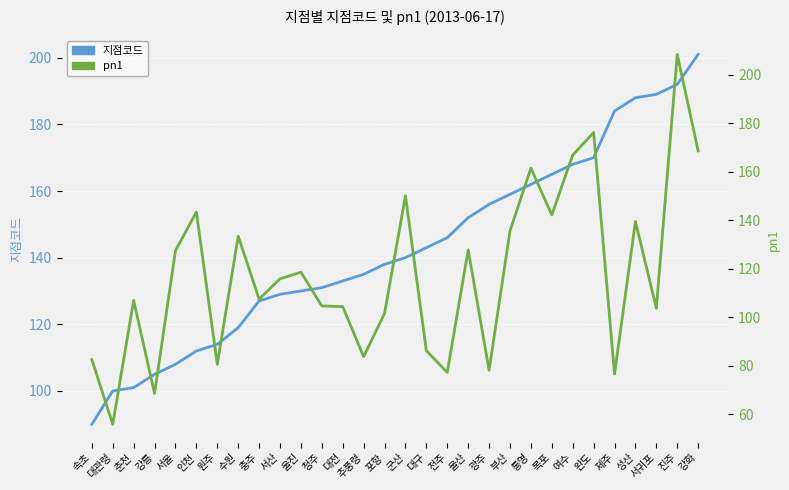

Where do pn1 and 지점코드 first cross each other?

대관령 and 춘천